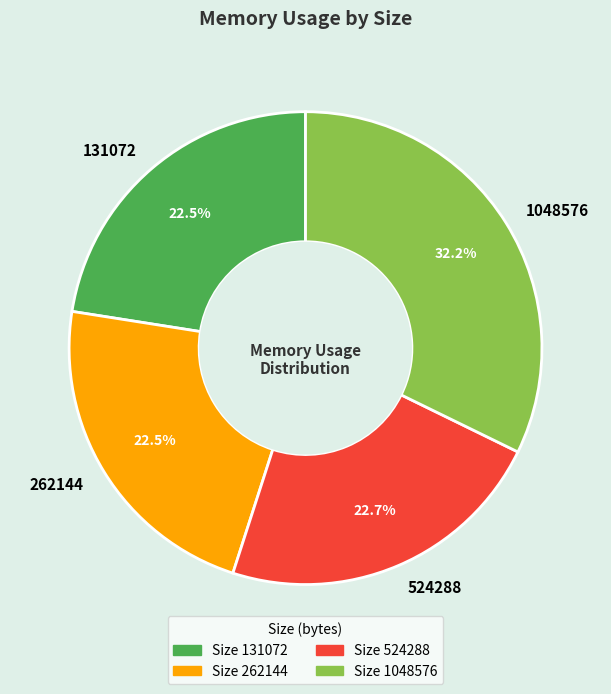

Does 524288 represent more than half of the total?

No